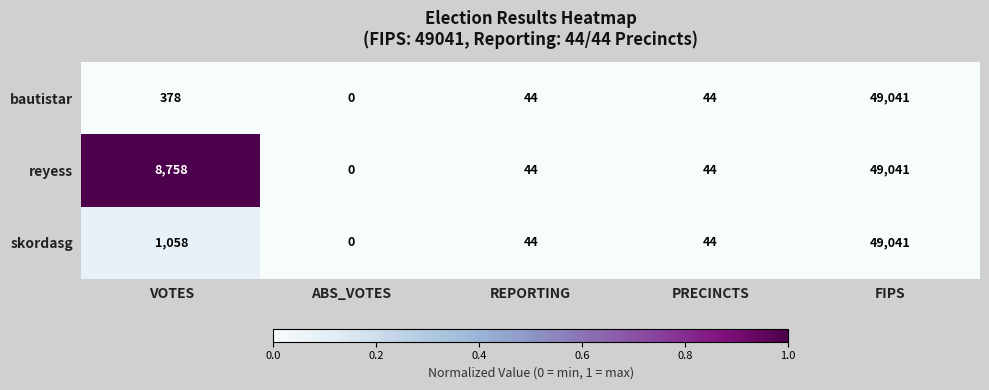

What is the sum of the reyess values at PRECINCTS and REPORTING?

88